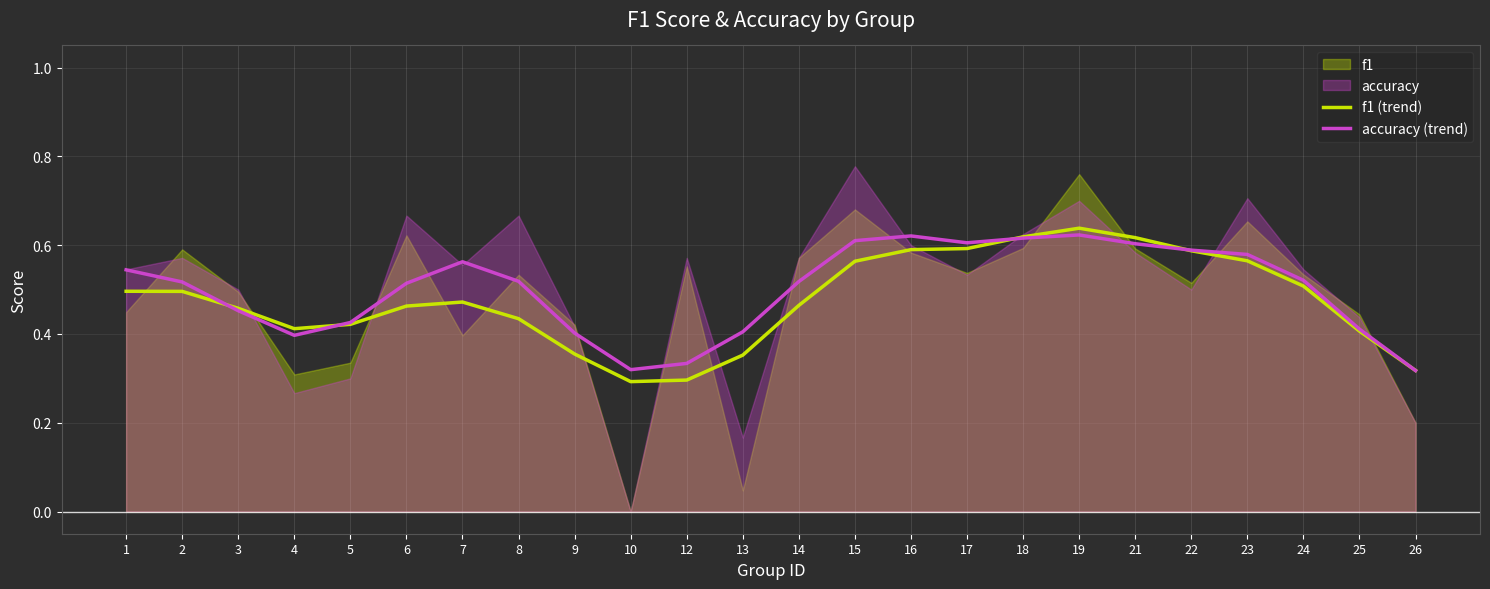

Reading right to left, extract all data points from this chart.

f1 (trend): 26=0.3	25=0.4	24=0.5	23=0.6	22=0.6	21=0.6	19=0.6	18=0.6	17=0.6	16=0.6	15=0.6	14=0.5	13=0.4	12=0.3	10=0.3	9=0.4	8=0.4	7=0.5	6=0.5	5=0.4	4=0.4	3=0.5	2=0.5	1=0.5
accuracy (trend): 26=0.3	25=0.4	24=0.5	23=0.6	22=0.6	21=0.6	19=0.6	18=0.6	17=0.6	16=0.6	15=0.6	14=0.5	13=0.4	12=0.3	10=0.3	9=0.4	8=0.5	7=0.6	6=0.5	5=0.4	4=0.4	3=0.5	2=0.5	1=0.5